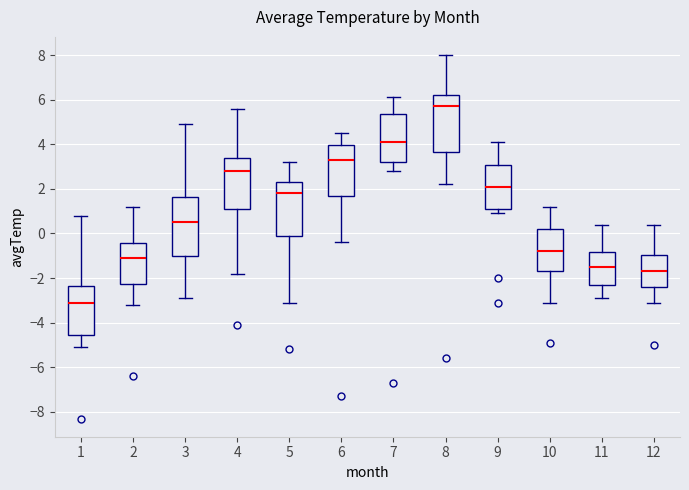

Where is the lower edge of the box at x = 9 on the y-axis? The values are not printed on the chart, so give them approximately, as read against the axis.

1.2